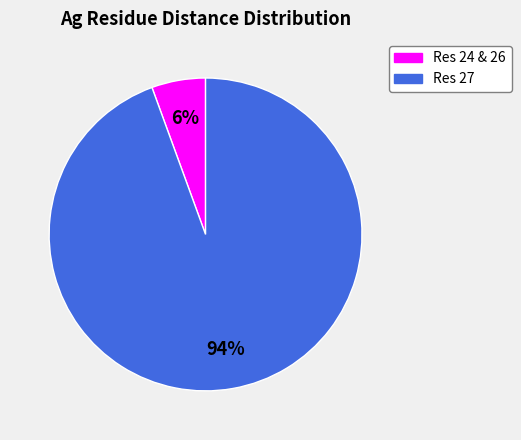

Is there a majority slice in this chart?

Yes